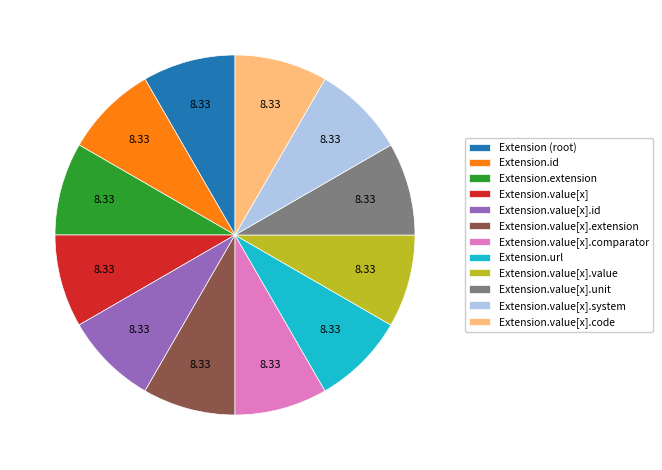

Does Extension.id account for over 50% of the chart?

No